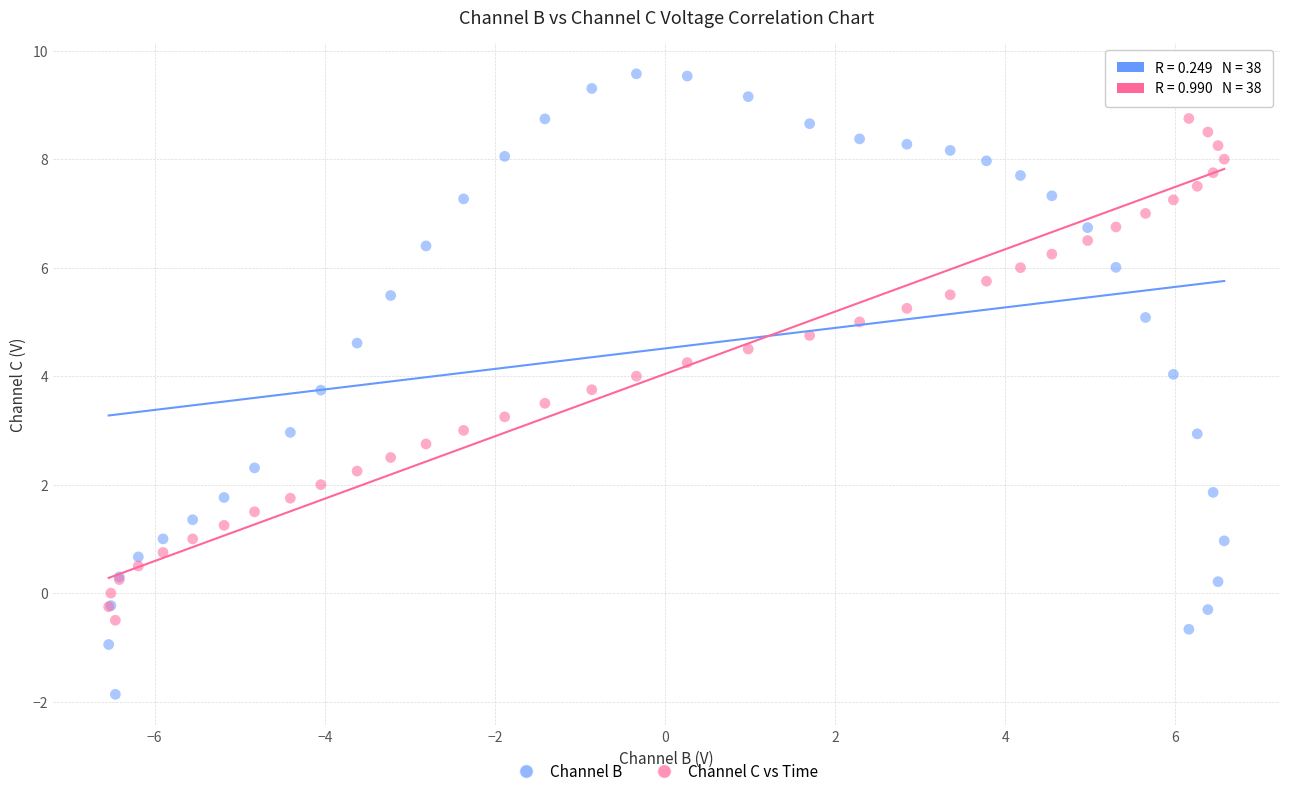

Which series reaches the minimum Y coordinate?

Channel B